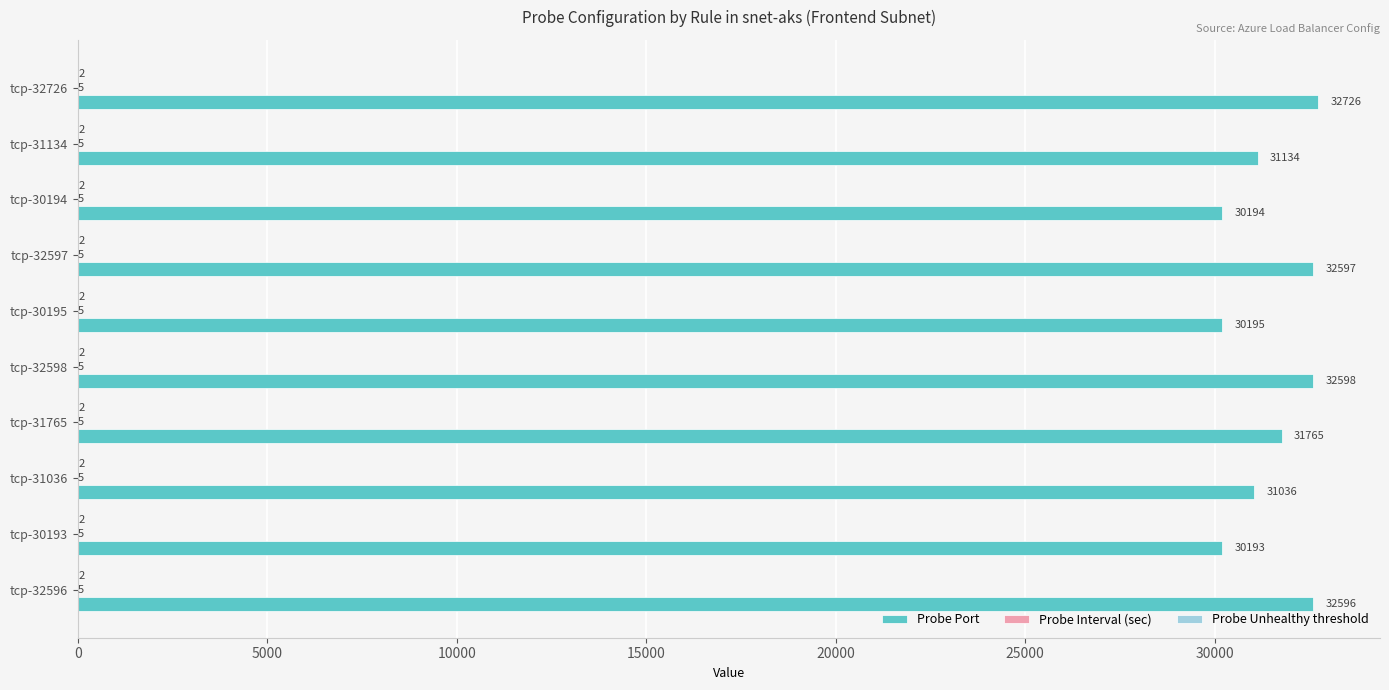

The Probe Port series shows 14213 at tcp-31134. True or false?

False